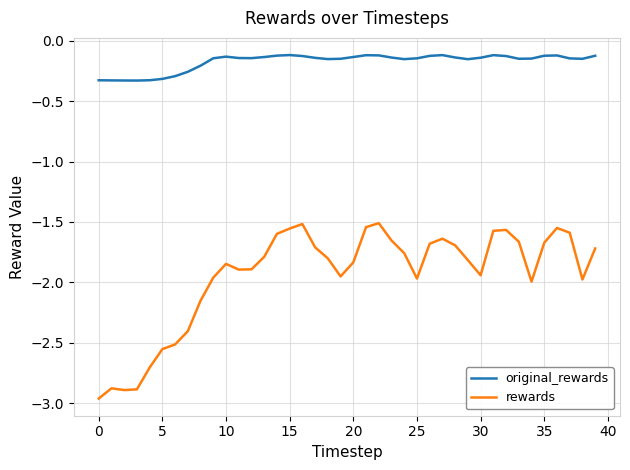

True or false: rewards and original_rewards cross at least once.

False